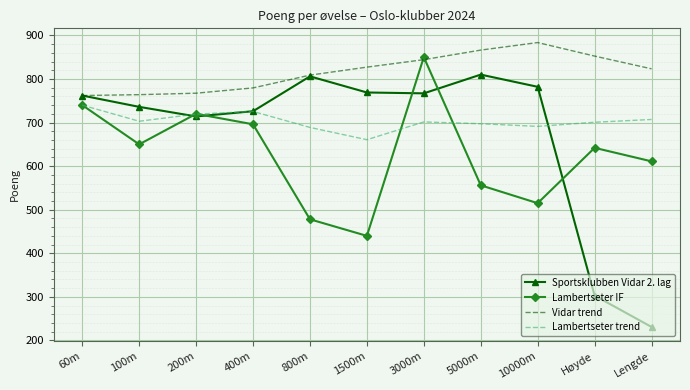

True or false: Vidar trend and Lambertseter trend cross at least once.

False